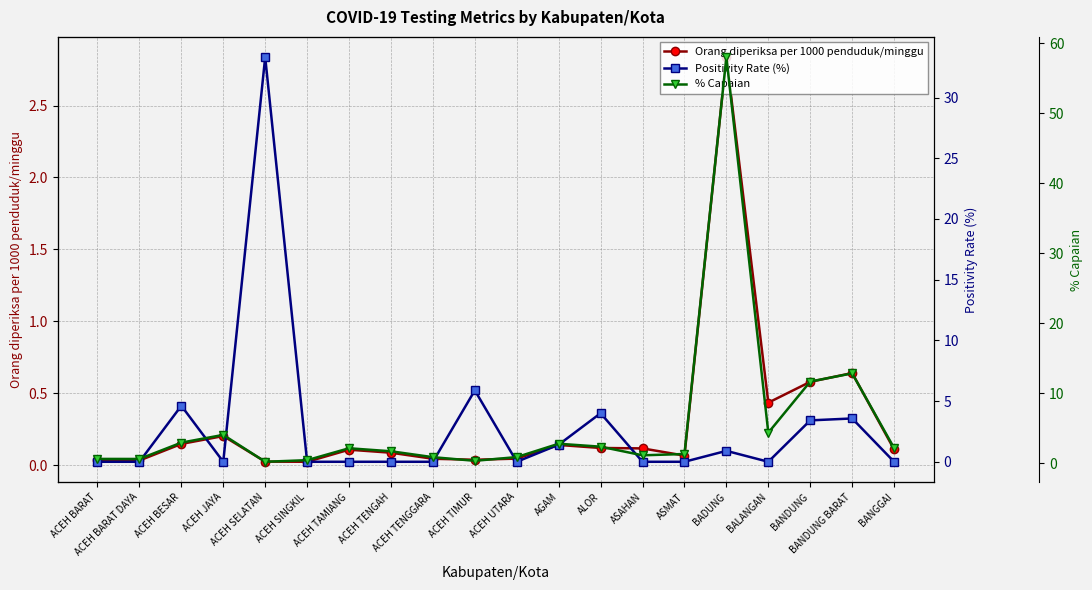

How many lines are shown in the chart?

3